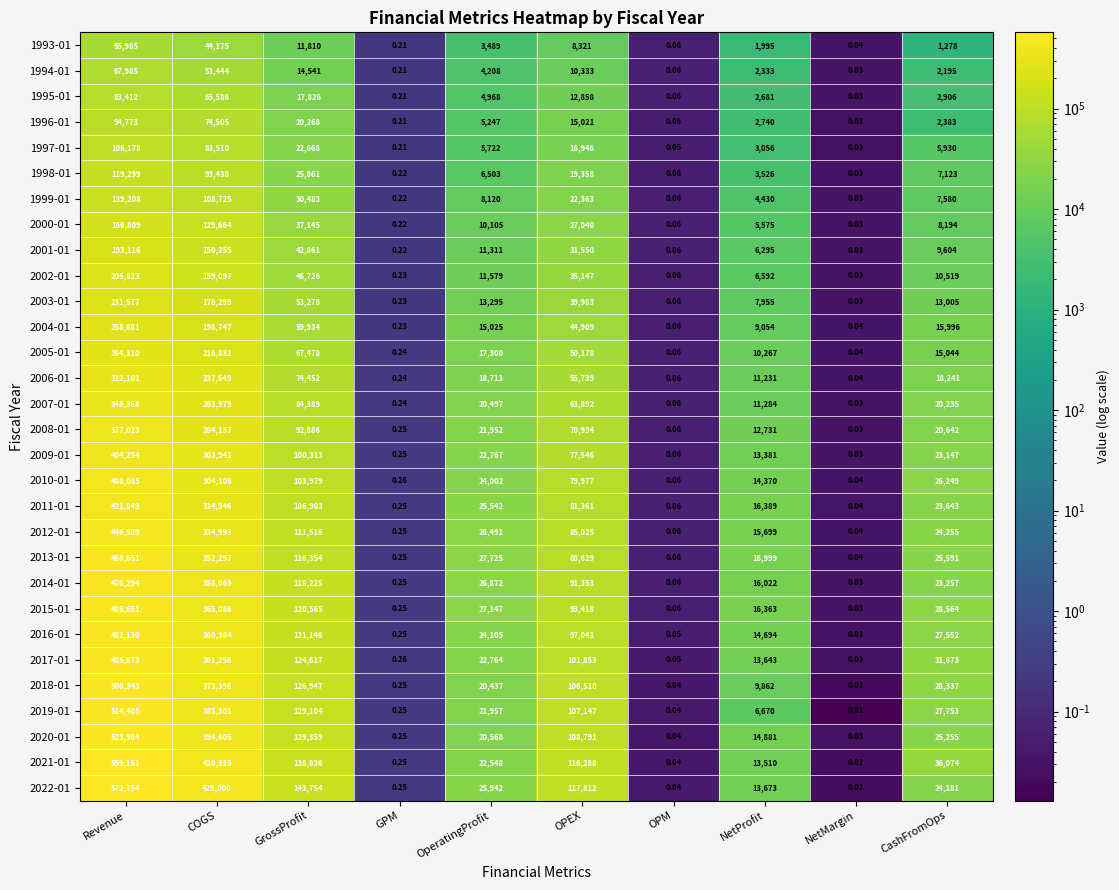

Is the value of 2010-01 at COGS greater than the value of 1999-01 at OPM?

Yes